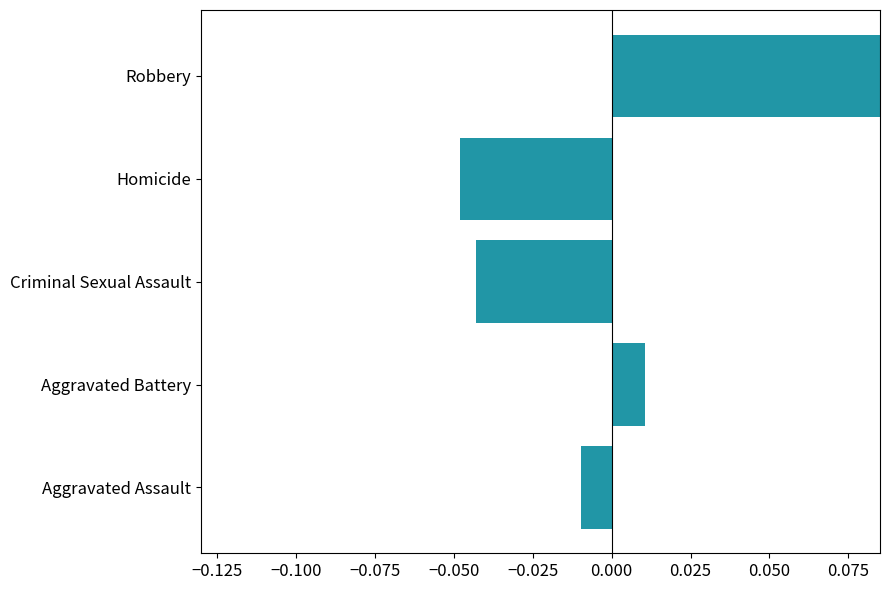

Does the chart contain stacked bars?

No